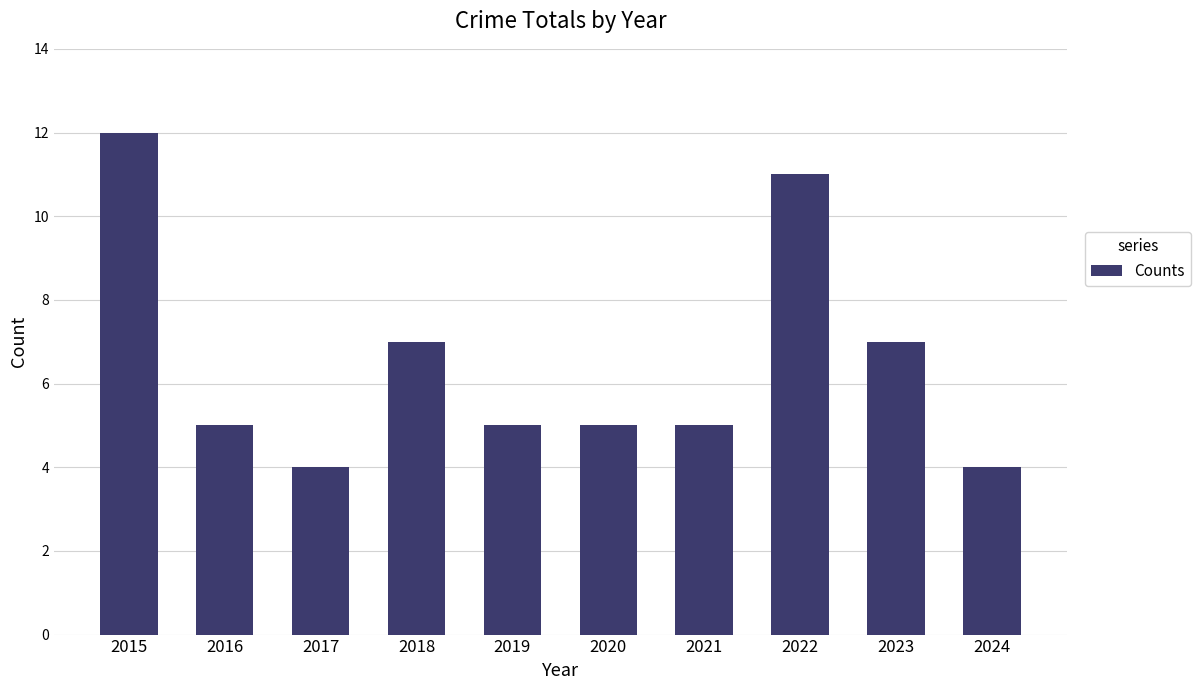

What is the greatest value displayed?

12